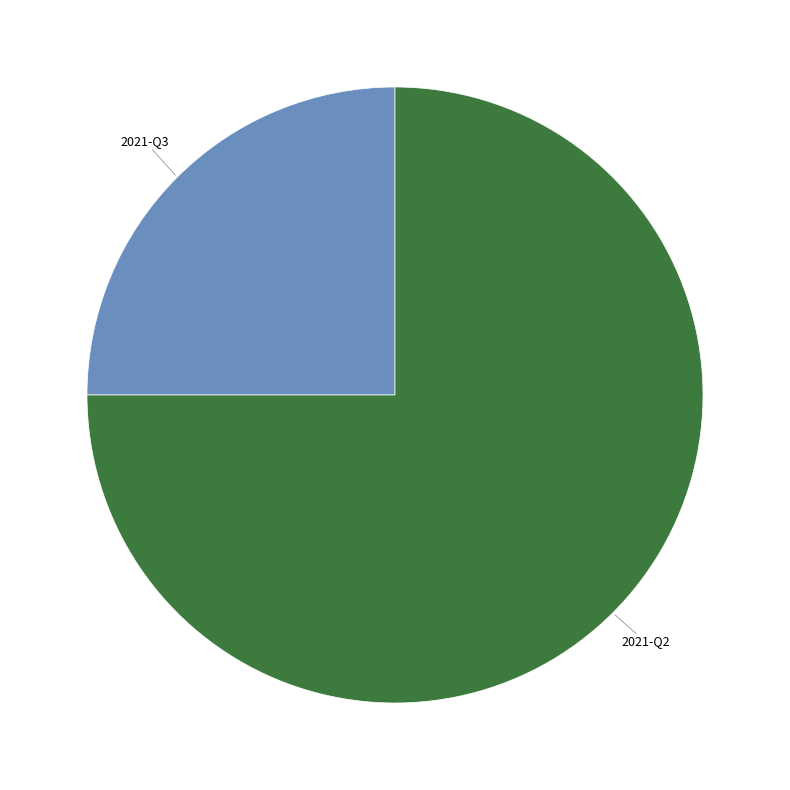

Is there a majority slice in this chart?

Yes